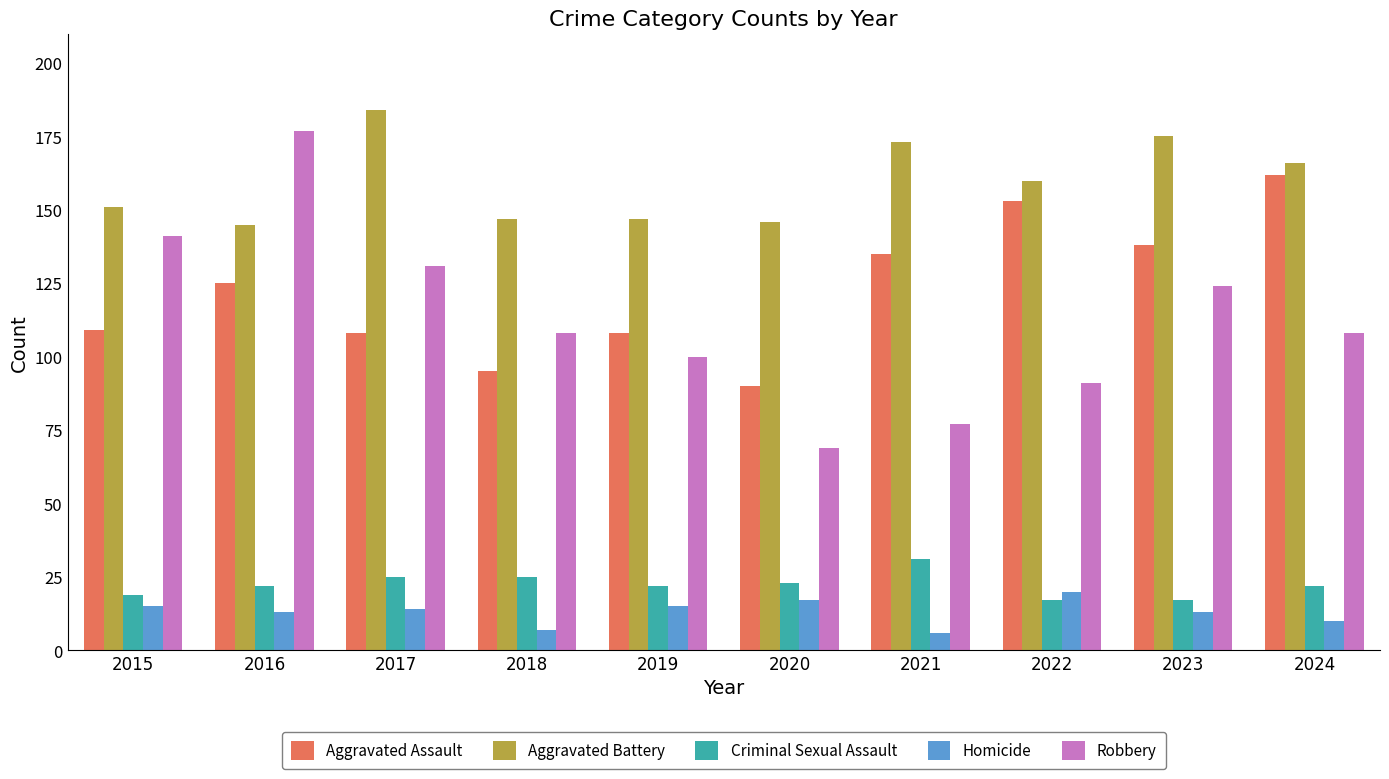

What is the maximum value shown in the chart?

184